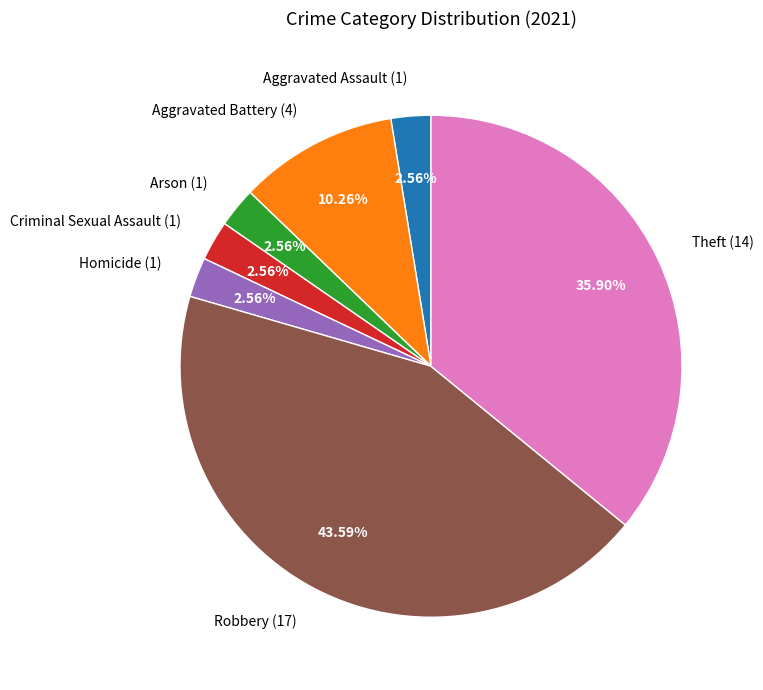

Is Arson the majority of the pie?

No